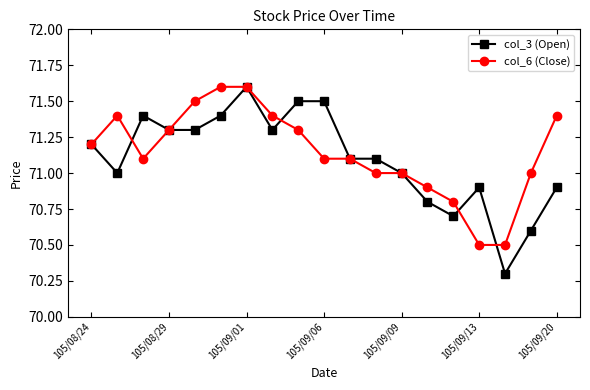

Which series has the largest total across all categories?

col_6 (Close)